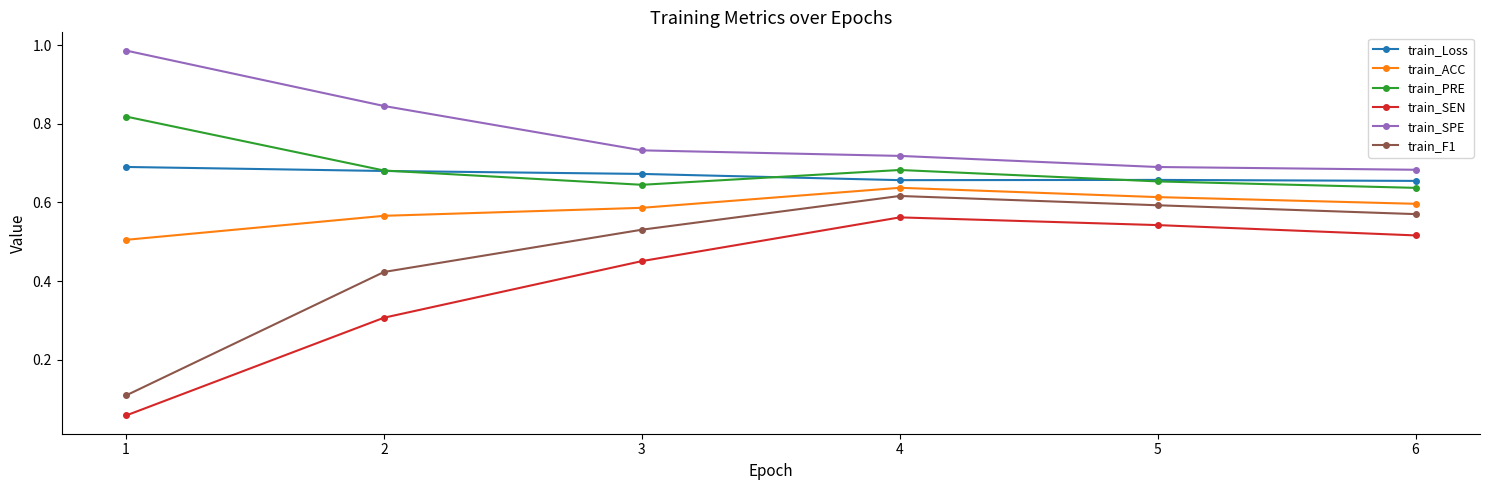

Count the train_F1 values in the range 0 to 1.

6